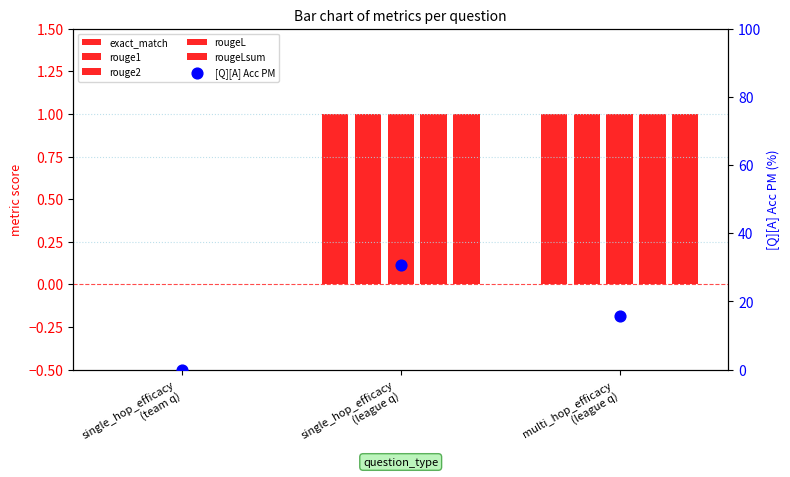

What is the total value across all series at multi_hop_efficacy
(league q)?

20.8